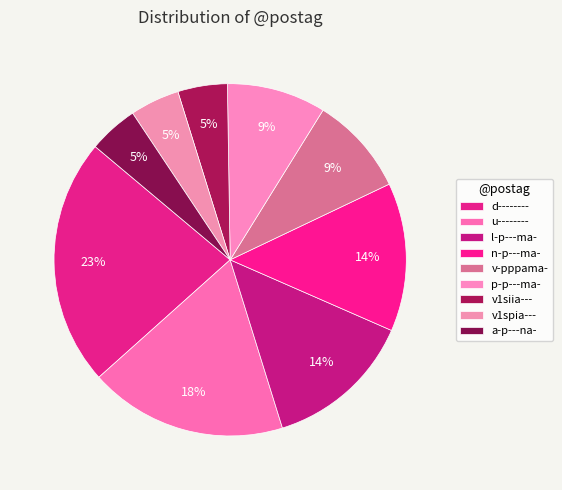

Approximately how many times larger is the value at v1siia--- compared to l-p---ma-?

0.3